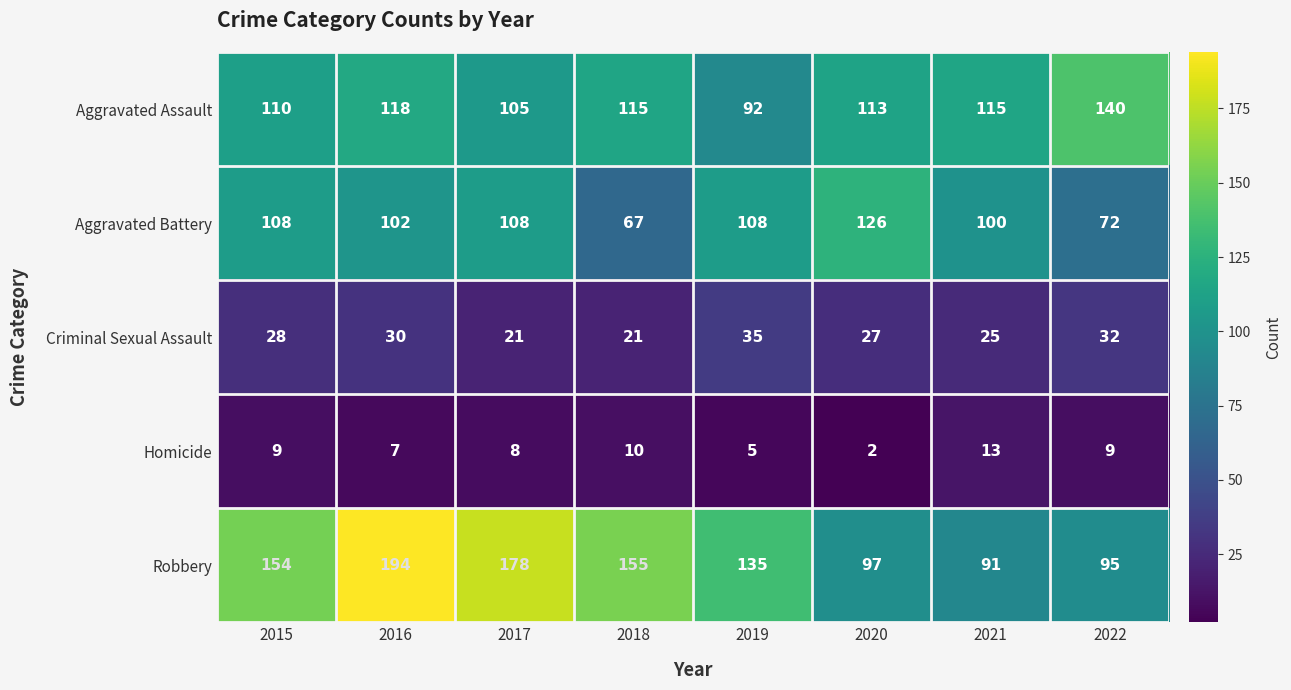

What is the difference between the maximum and second lowest values in the Robbery series?

99